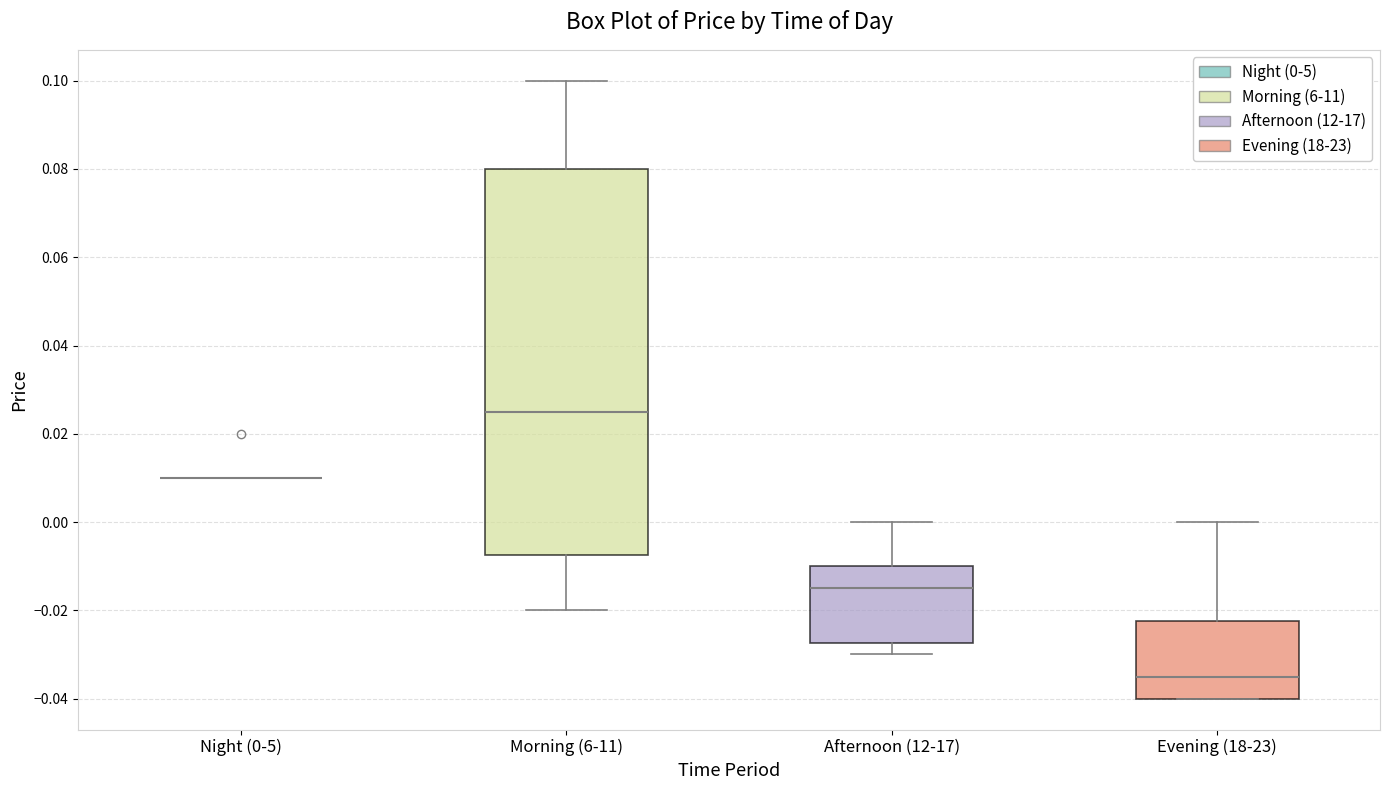

Where does the median line of the box for Morning (6-11) sit on the y-axis? The values are not printed on the chart, so give them approximately, as read against the axis.

0.026